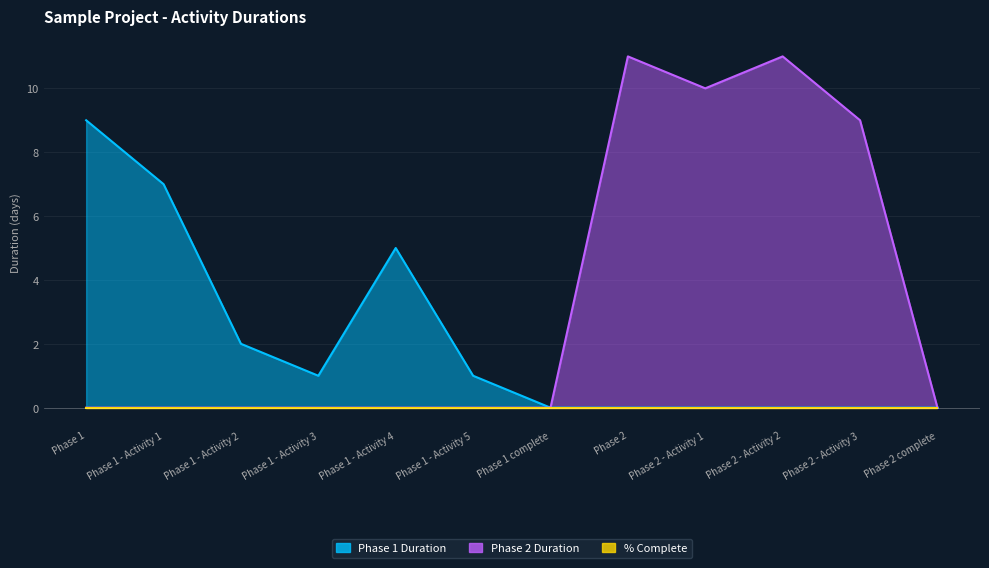

At which category does Phase 2 Duration reach its first local valley?

Phase 2 - Activity 1